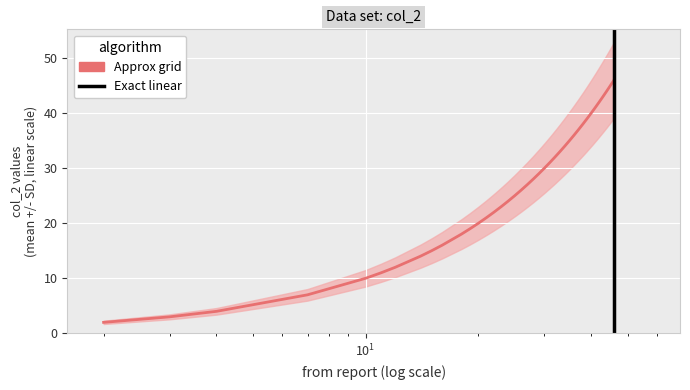

Reading right to left, list all the values displayed in this chart.

46	45	44	43	42	41	40	39	38	37	36	35	34	33	32	31	30	29	28	27	26	25	24	23	22	21	20	19	18	16	15	14	12	11	10	7	4	3	2